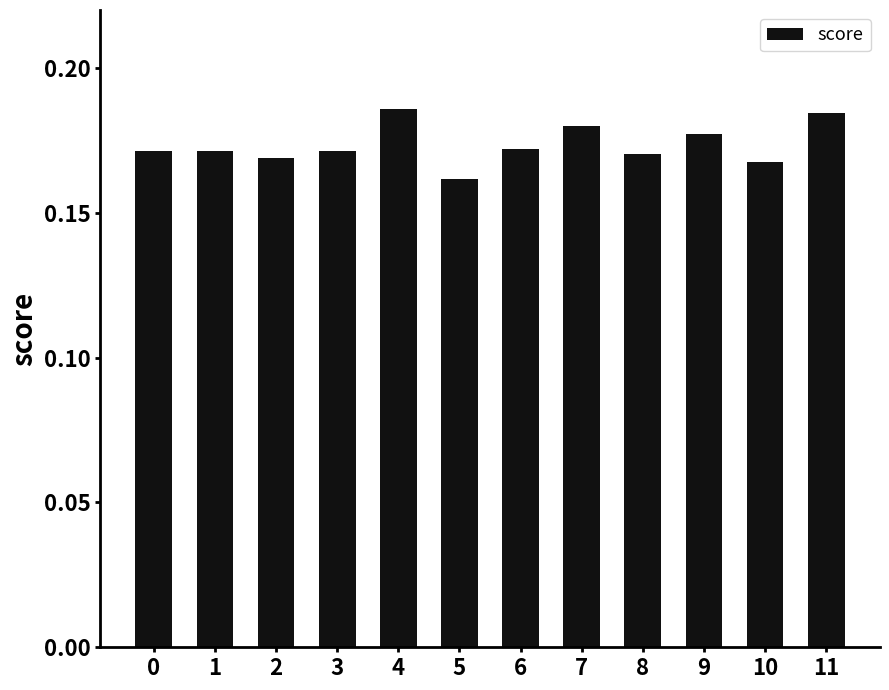

How many values are between 0 and 1?

12